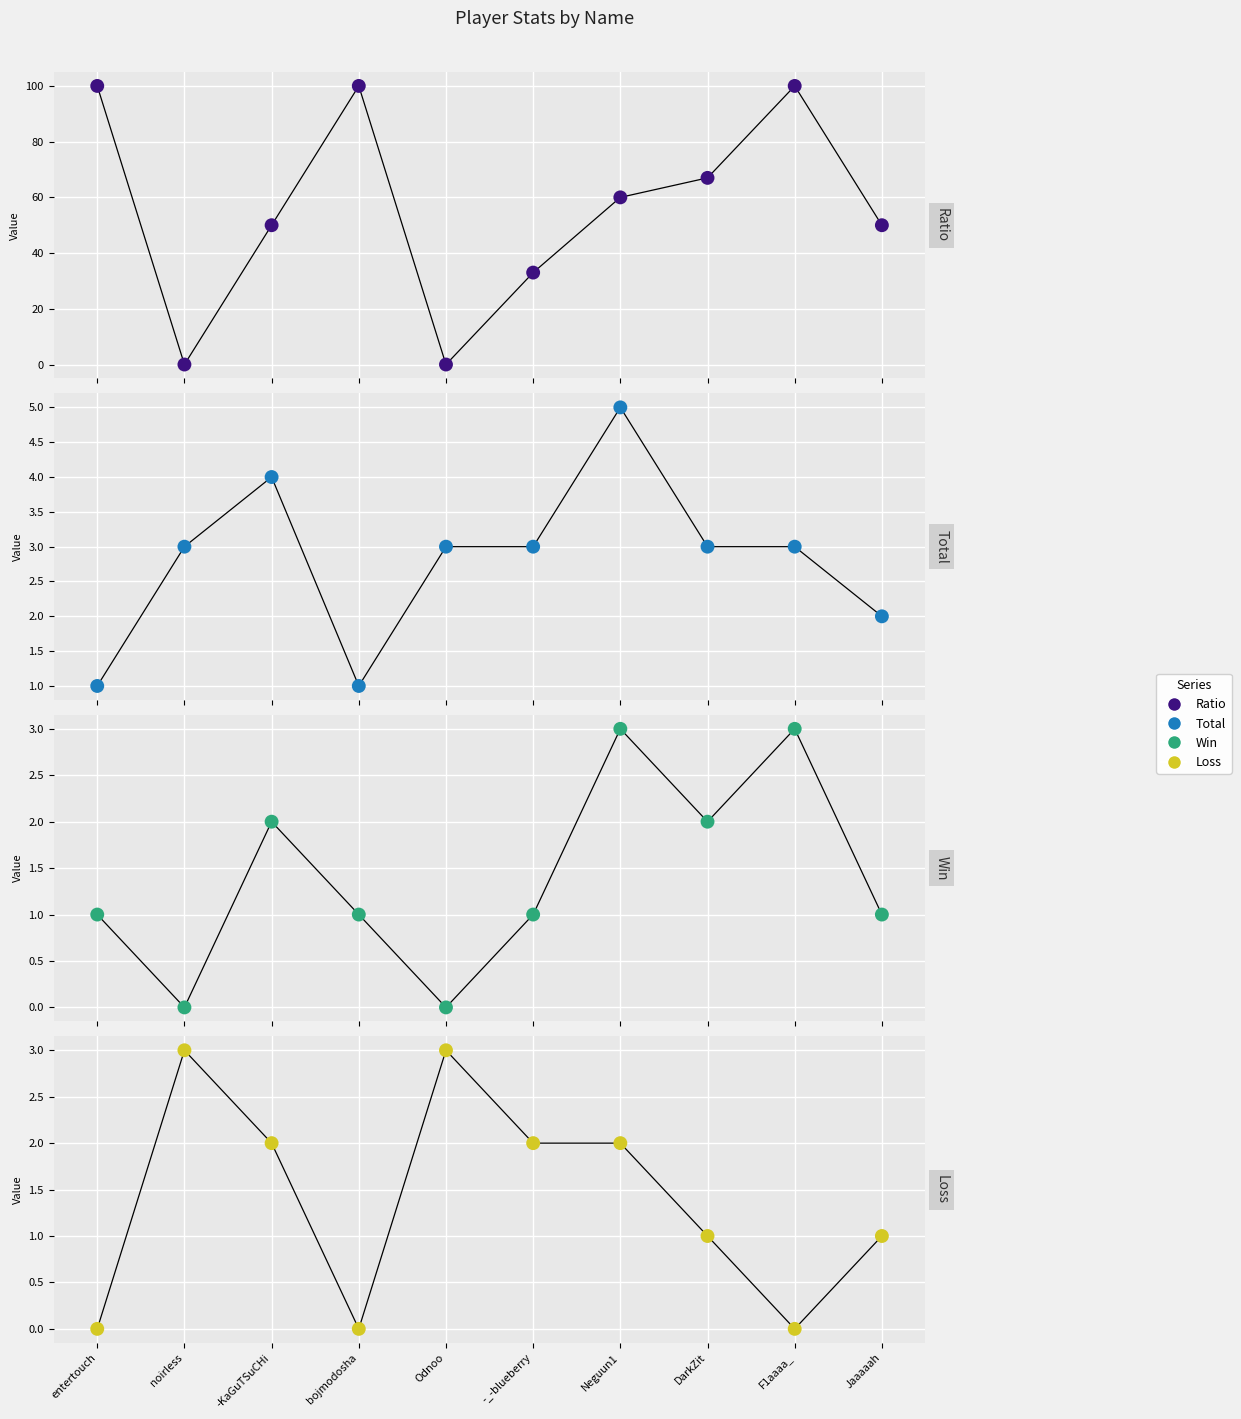

Which series has the widest spread of Y values?

Ratio